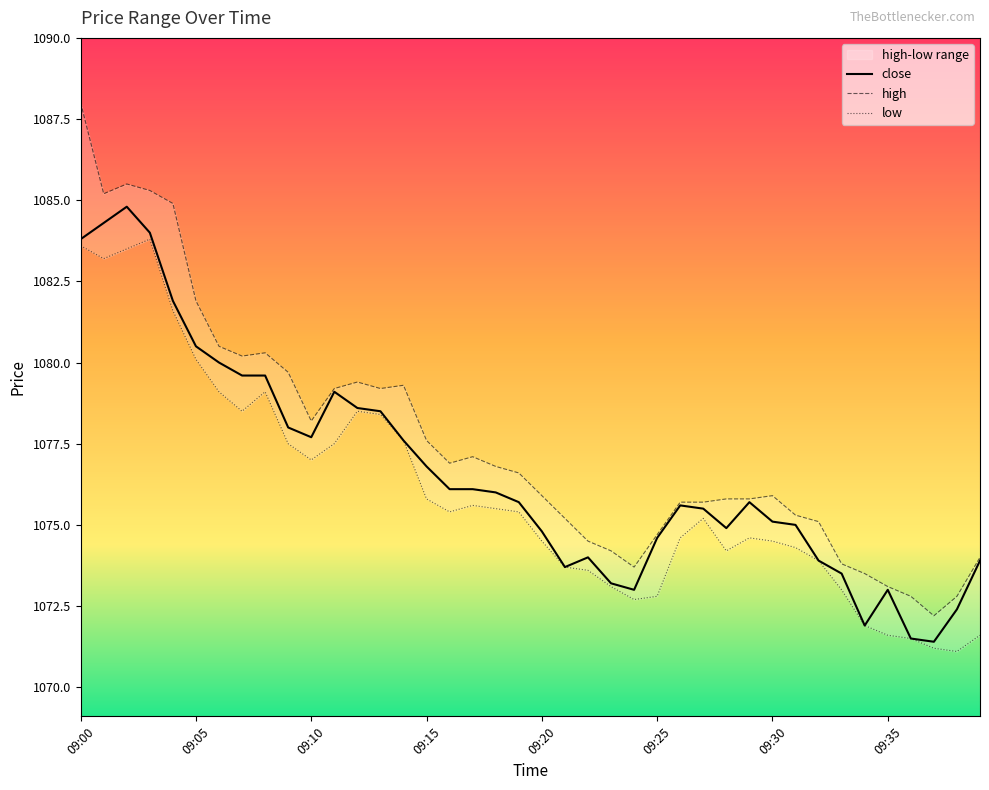

Reading left to right, transcribe all the data shown in this chart.

high: 09:00=1088.0	09:01=1085.2	09:02=1085.5	09:03=1085.3	09:04=1084.9	09:05=1081.9	09:06=1080.5	09:07=1080.2	09:08=1080.3	09:09=1079.7	09:10=1078.2	09:11=1079.2	09:12=1079.4	09:13=1079.2	09:14=1079.3	09:15=1077.6	09:16=1076.9	09:17=1077.1	09:18=1076.8	09:19=1076.6	09:20=1075.9	09:21=1075.2	09:22=1074.5	09:23=1074.2	09:24=1073.7	09:25=1074.7	09:26=1075.7	09:27=1075.7	09:28=1075.8	09:29=1075.8	09:30=1075.9	09:31=1075.3	09:32=1075.1	09:33=1073.8	09:34=1073.5	09:35=1073.1	09:36=1072.8	09:37=1072.2	09:38=1072.8	09:39=1074.0
low: 09:00=1083.6	09:01=1083.2	09:02=1083.5	09:03=1083.8	09:04=1081.6	09:05=1080.1	09:06=1079.1	09:07=1078.5	09:08=1079.1	09:09=1077.5	09:10=1077.0	09:11=1077.5	09:12=1078.5	09:13=1078.4	09:14=1077.6	09:15=1075.8	09:16=1075.4	09:17=1075.6	09:18=1075.5	09:19=1075.4	09:20=1074.5	09:21=1073.7	09:22=1073.6	09:23=1073.1	09:24=1072.7	09:25=1072.8	09:26=1074.6	09:27=1075.2	09:28=1074.2	09:29=1074.6	09:30=1074.5	09:31=1074.3	09:32=1073.9	09:33=1073.0	09:34=1071.9	09:35=1071.6	09:36=1071.5	09:37=1071.2	09:38=1071.1	09:39=1071.6
close: 09:00=1083.8	09:01=1084.3	09:02=1084.8	09:03=1084.0	09:04=1081.9	09:05=1080.5	09:06=1080.0	09:07=1079.6	09:08=1079.6	09:09=1078.0	09:10=1077.7	09:11=1079.1	09:12=1078.6	09:13=1078.5	09:14=1077.6	09:15=1076.8	09:16=1076.1	09:17=1076.1	09:18=1076.0	09:19=1075.7	09:20=1074.8	09:21=1073.7	09:22=1074.0	09:23=1073.2	09:24=1073.0	09:25=1074.6	09:26=1075.6	09:27=1075.5	09:28=1074.9	09:29=1075.7	09:30=1075.1	09:31=1075.0	09:32=1073.9	09:33=1073.5	09:34=1071.9	09:35=1073.0	09:36=1071.5	09:37=1071.4	09:38=1072.4	09:39=1073.9